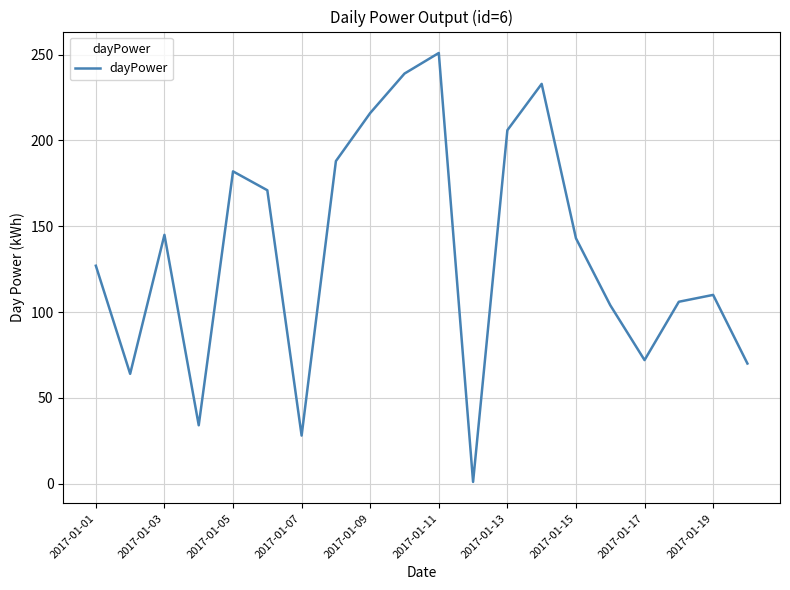

Reading right to left, transcribe all the data shown in this chart.

70	110	106	72	104	143	233	206	1	251	239	216	188	28	171	182	34	145	64	127